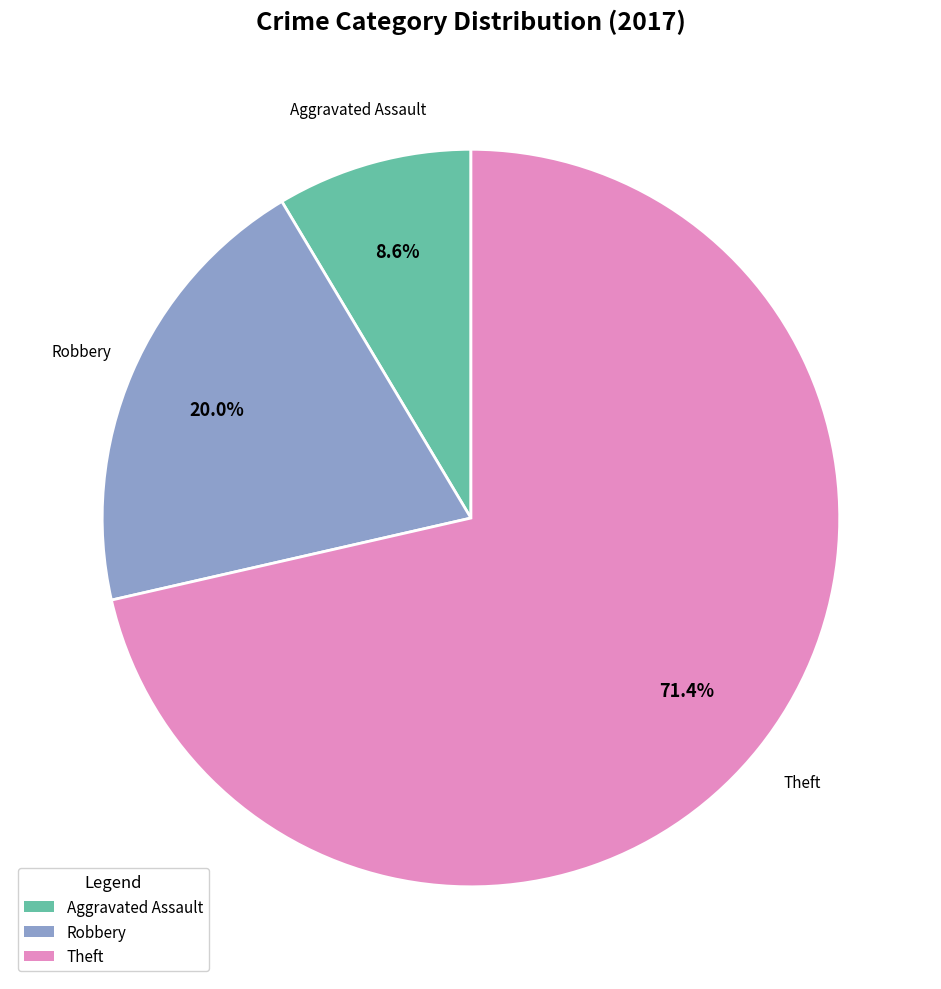

Count the number of slices in the pie.

3